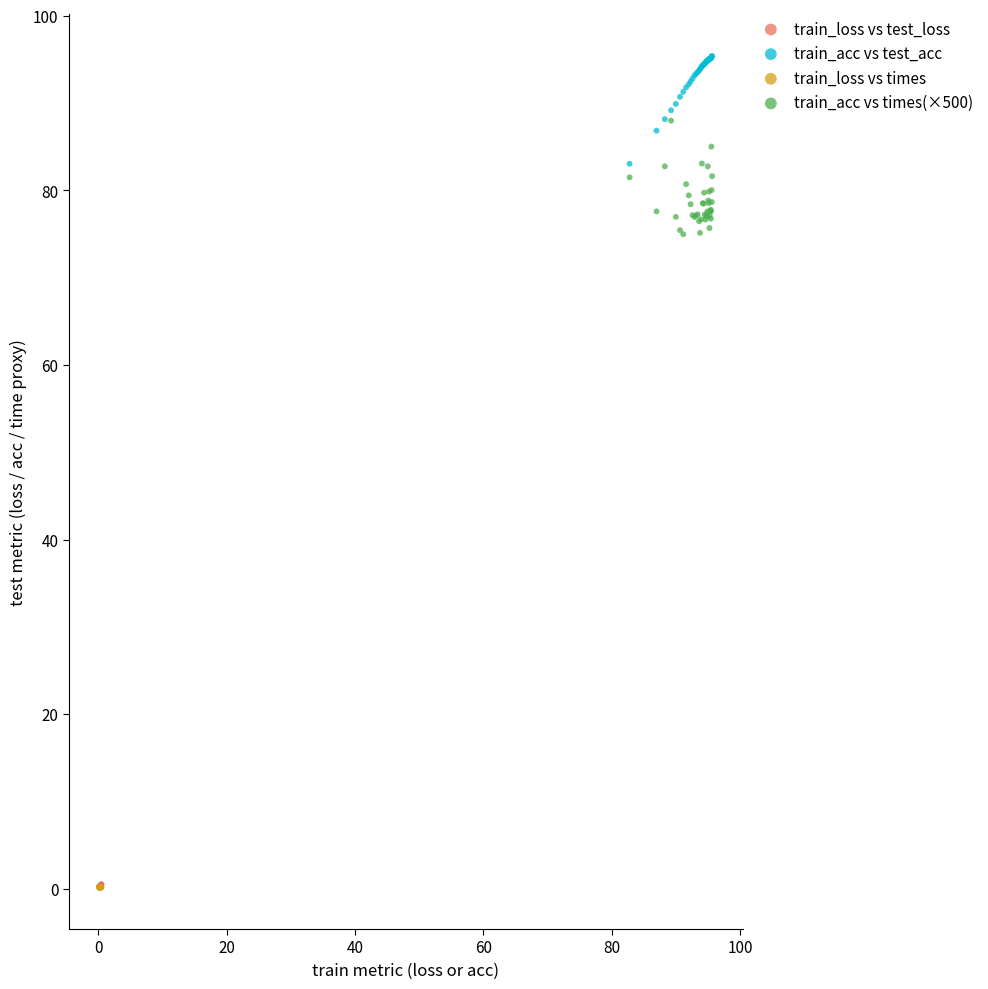

Which series contains the highest Y value?

train_acc vs test_acc